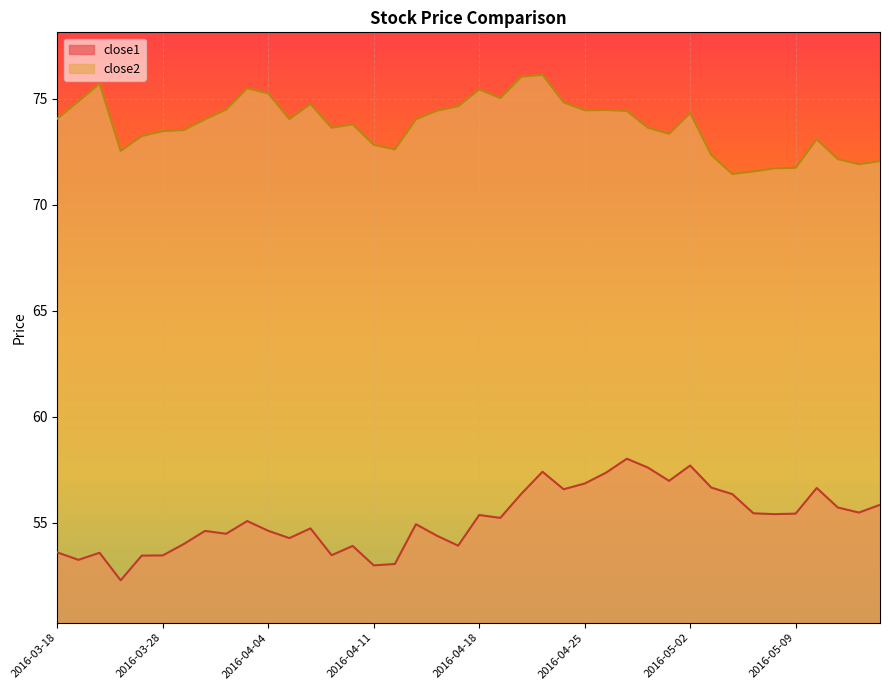

Which category has the lowest value across all series?

2016-03-23